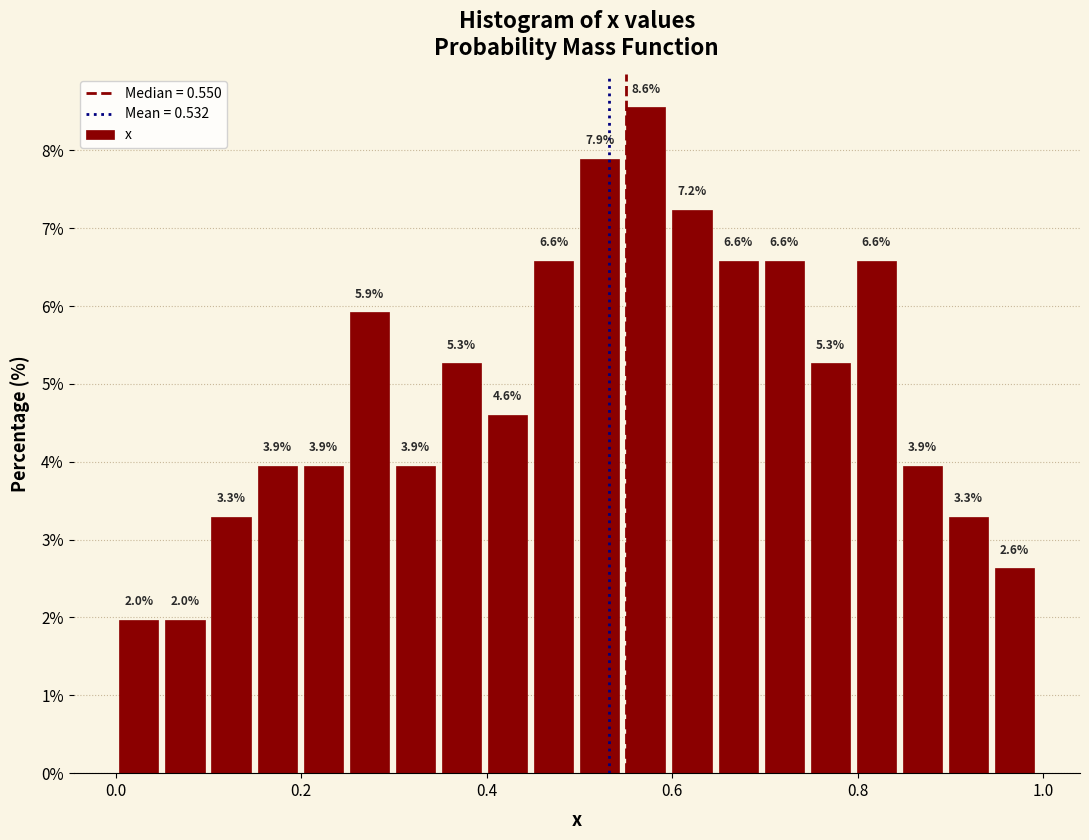

Read against the x-axis, roughly where is the centre of the tallest bar?

0.58